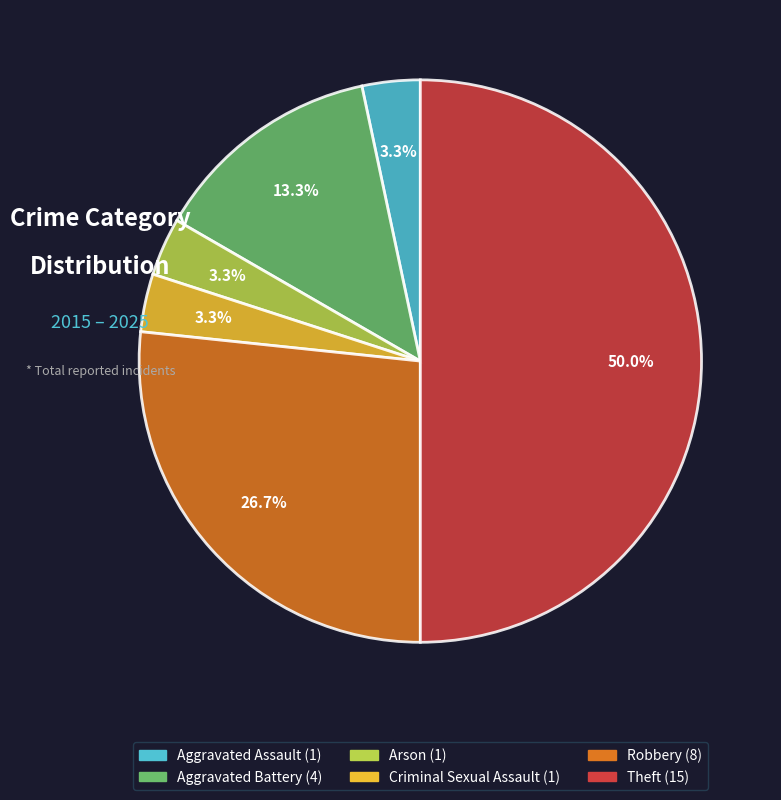

Which slice is the largest?

Theft